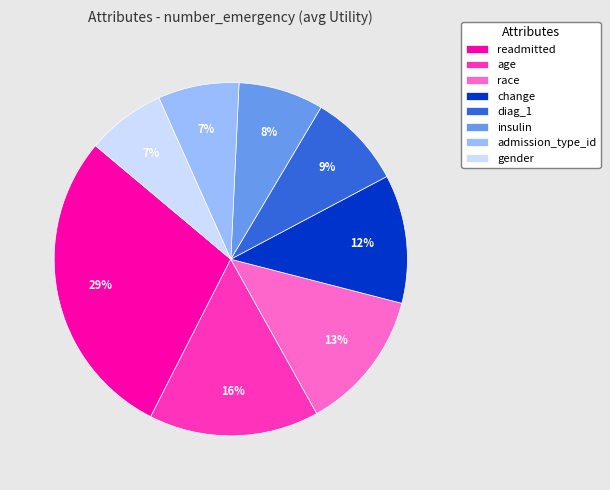

What is the largest slice in the pie chart?

readmitted